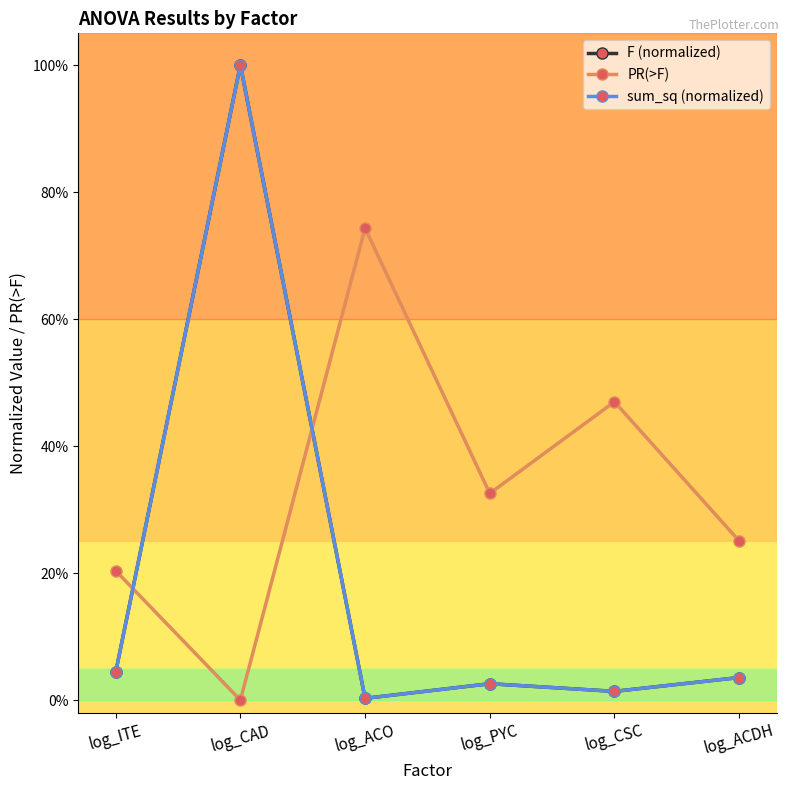

Which category has the lowest value across all series?

log_CAD